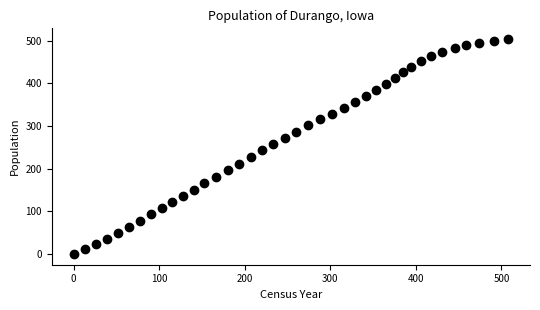

What is the range of Y values (max minus min)?

504.0